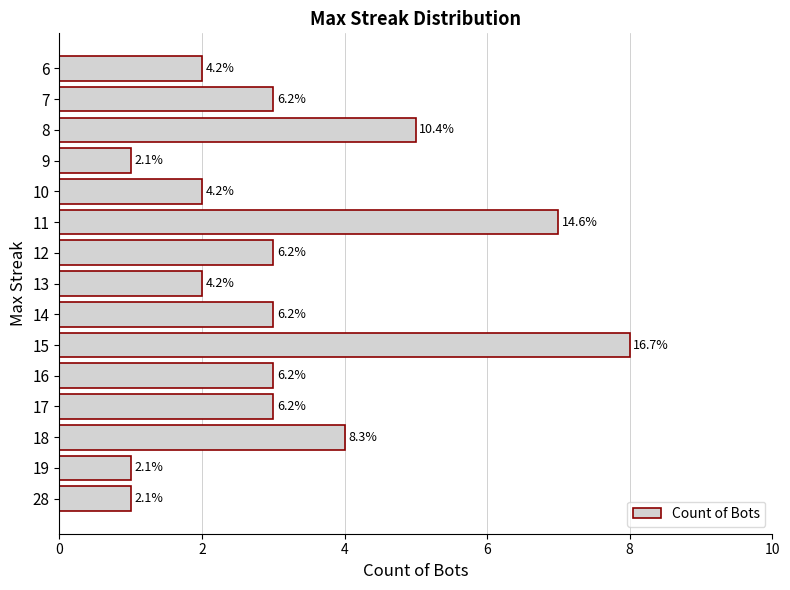

What is the average value?

3